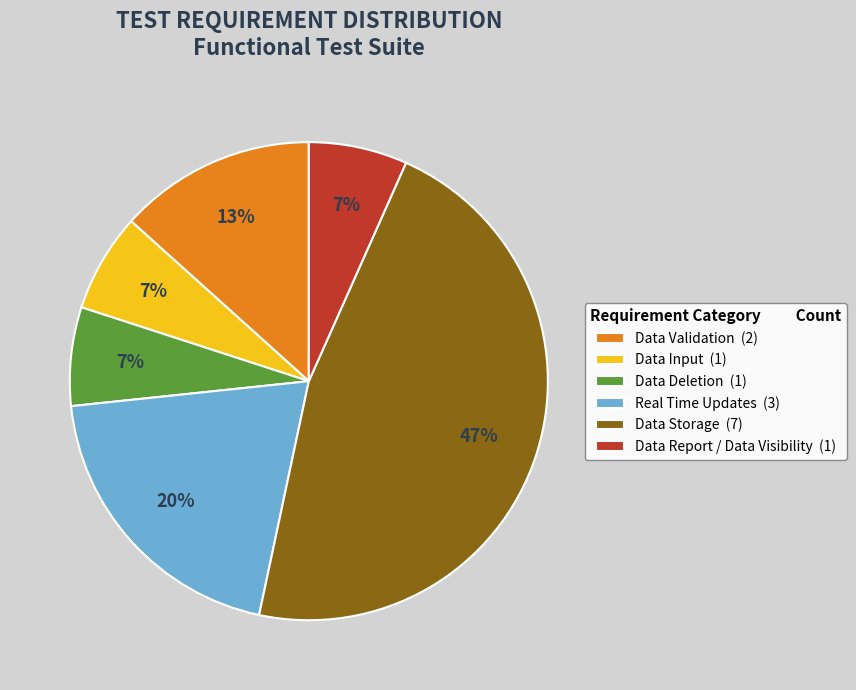

What is the largest slice in the pie chart?

Data Storage (7)